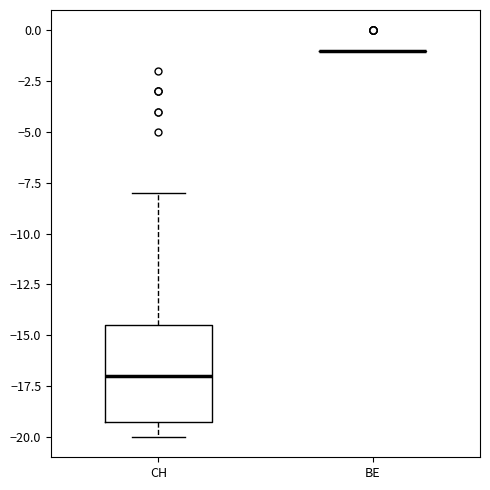

Where does the upper whisker of the box for CH end on the y-axis? The values are not printed on the chart, so give them approximately, as read against the axis.

-8.0